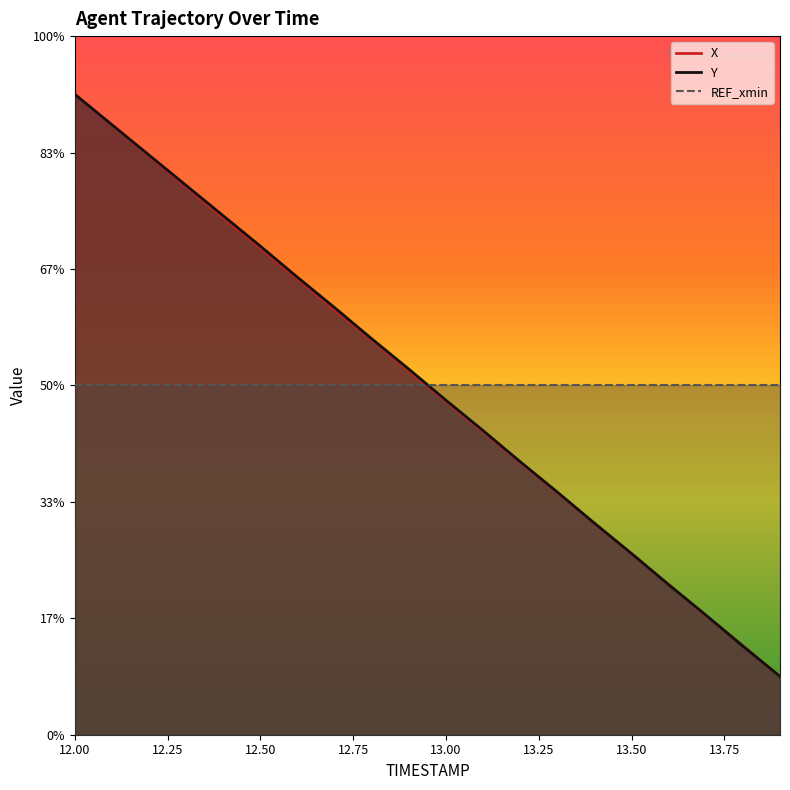

What is the label of the 8th point from the right?

13.2